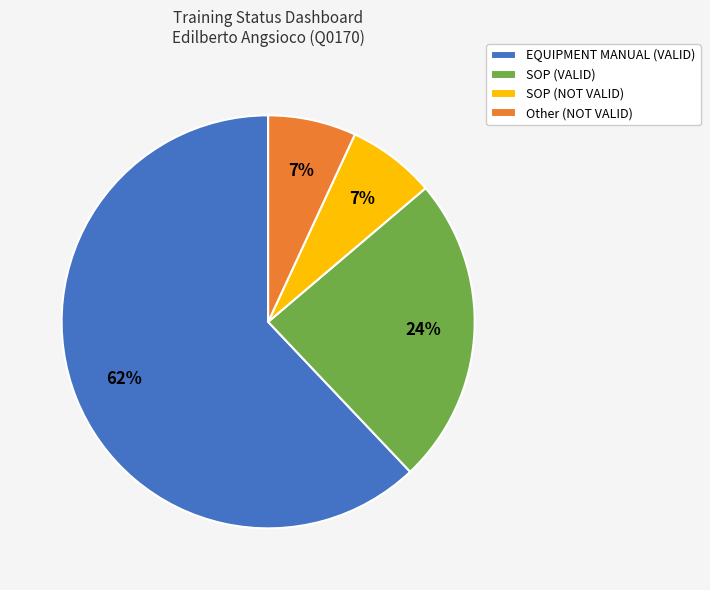

How many segments does this pie chart have?

4